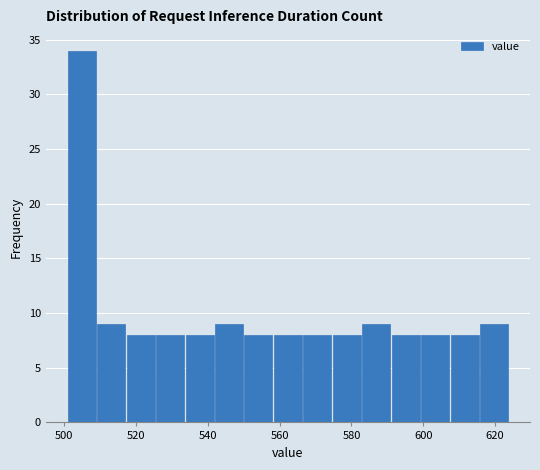

What is the height of the bar covering 583.0 to 591.2 on the x-axis? Neither the bar edges nor the heights are printed on the chart, so give them approximately, as read against the axes.

9